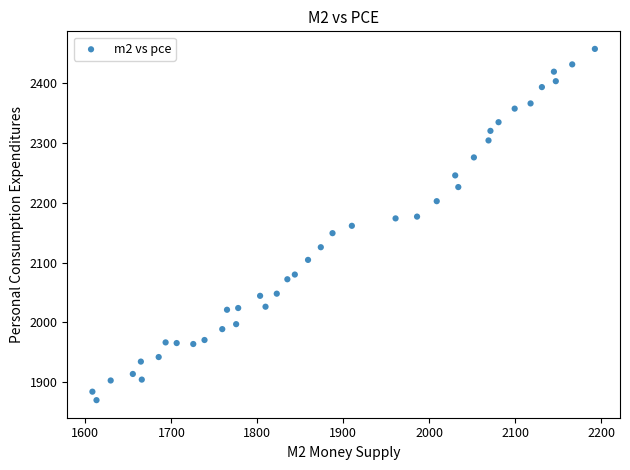

What is the range of Y values (max minus min)?

587.5